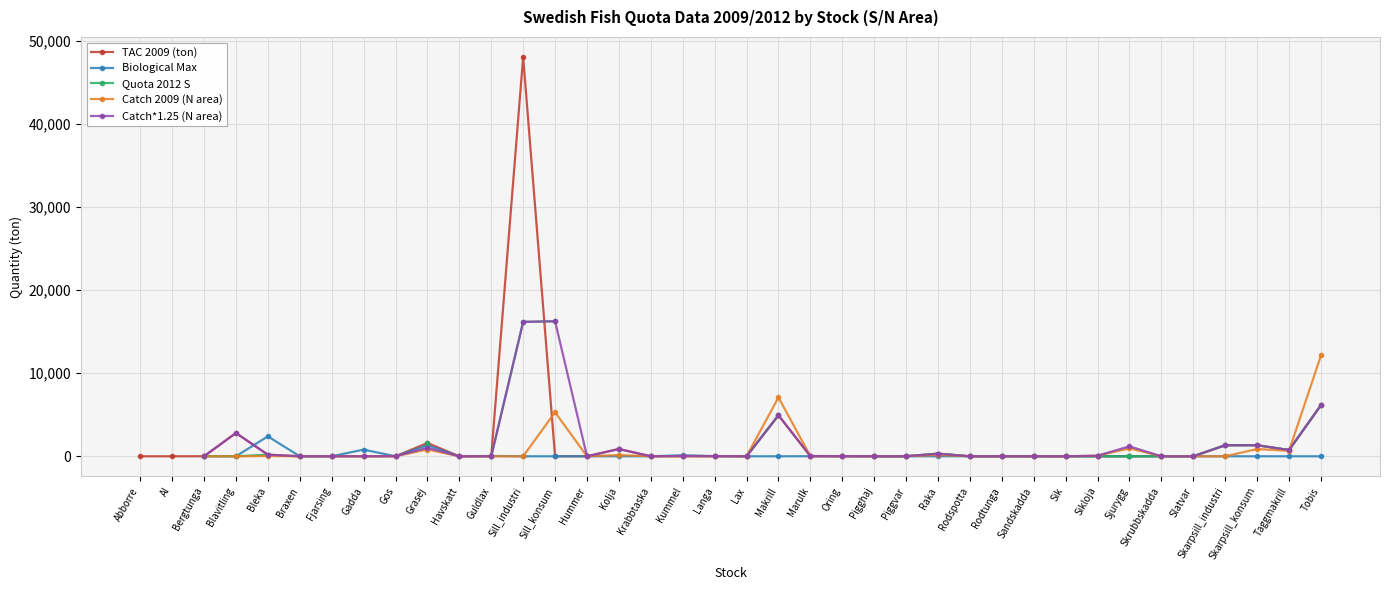

True or false: Catch 2009 (N area) and TAC 2009 (ton) intersect in this chart.

True